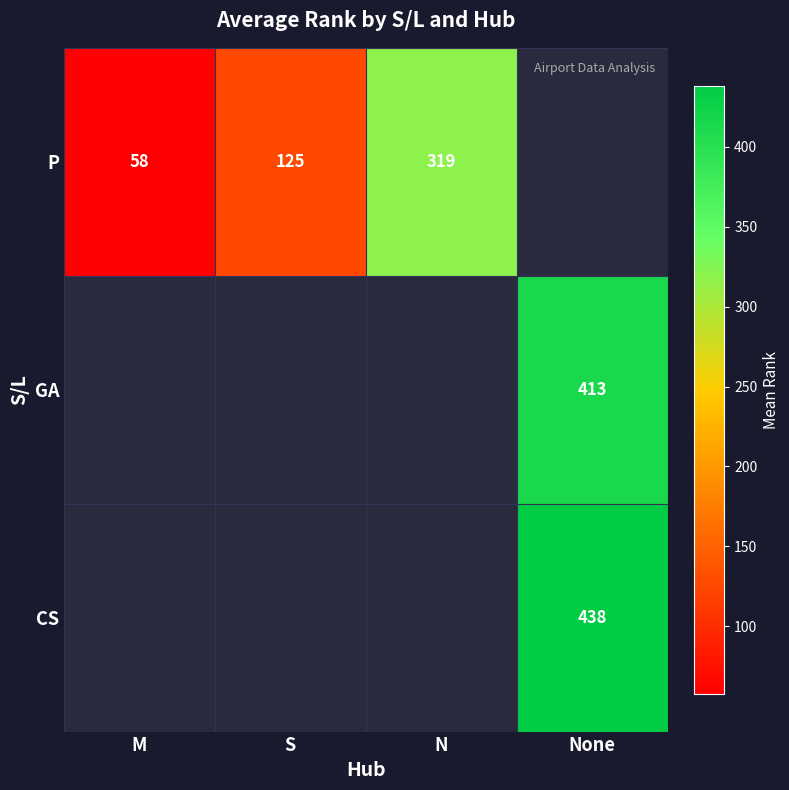

Which category has the highest value across all series?

None